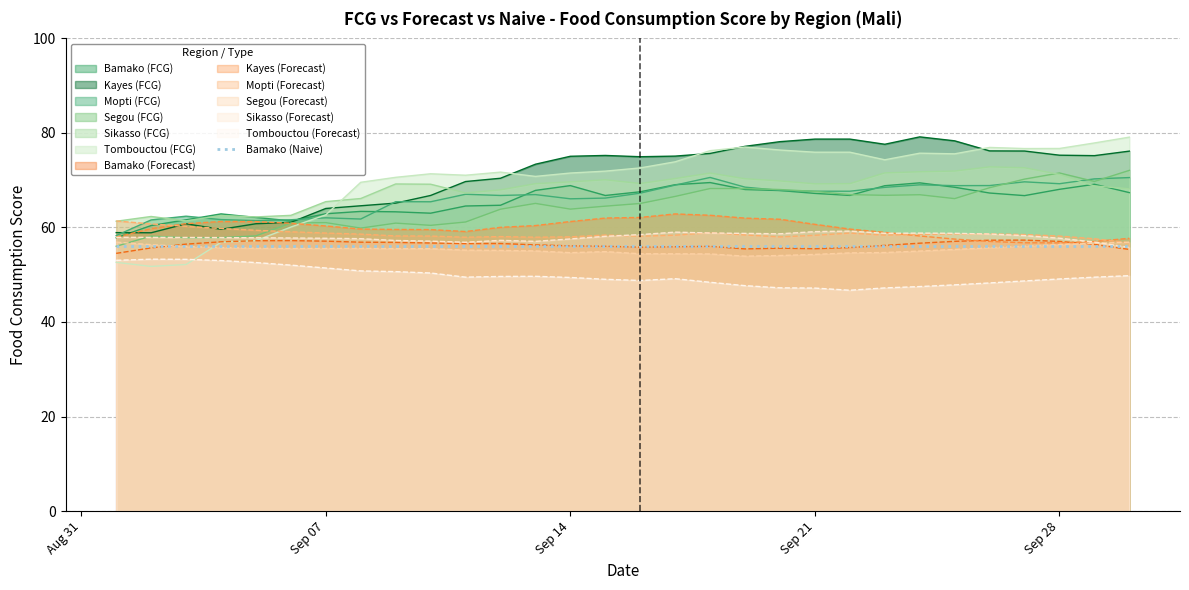

Where do Bamako (FCG) and Mopti (FCG) first cross each other?

2020-09-03 and 2020-09-04